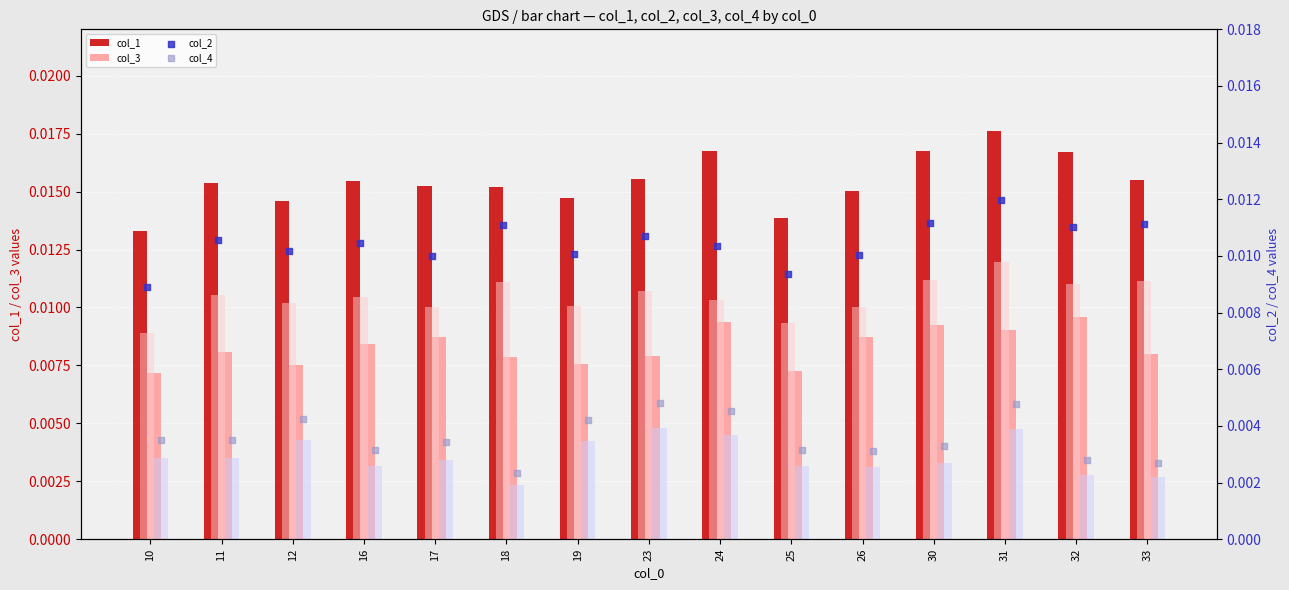

Which series has the largest total across all categories?

col_1